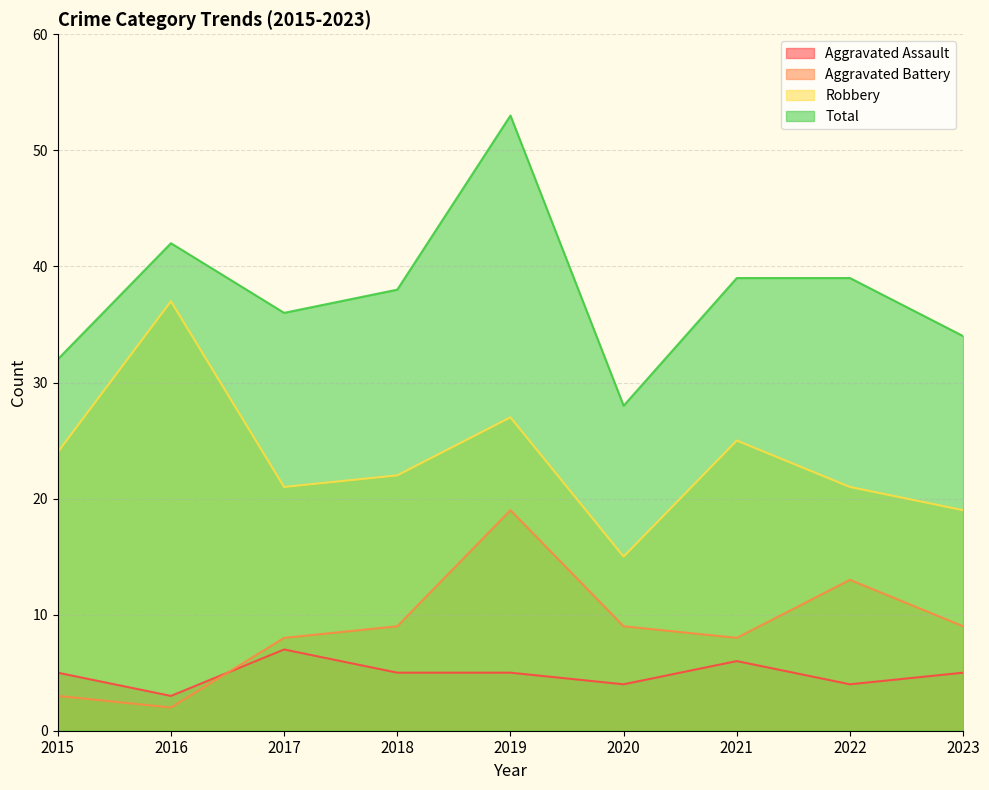

What is the approximate value of Total at 2020?

28